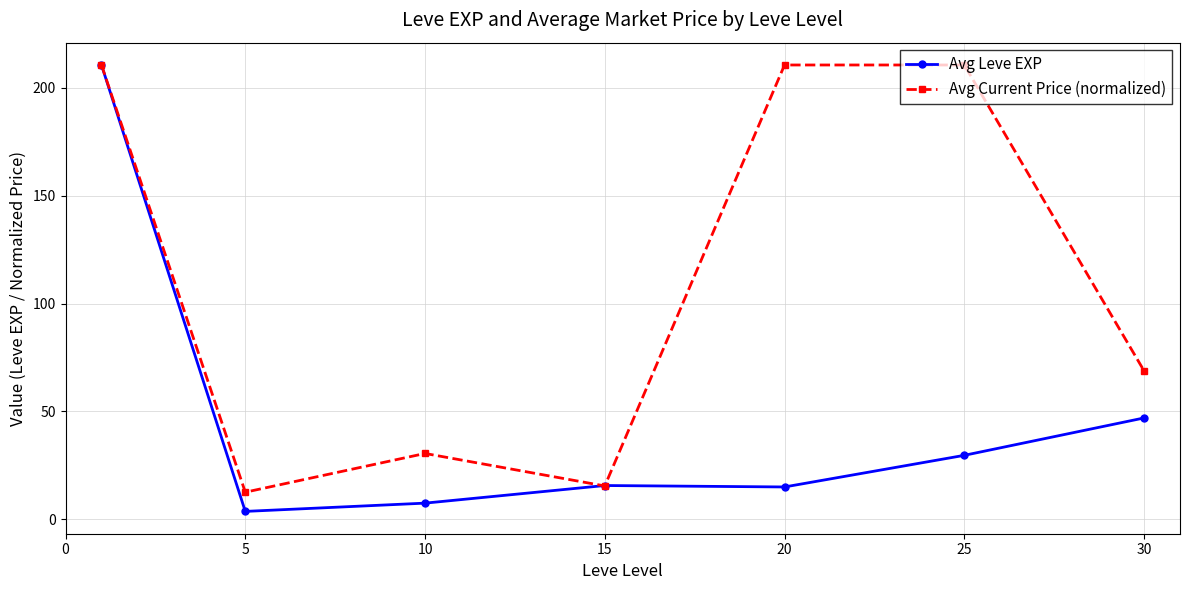

In Avg Current Price (normalized), how many points are lower than both neighbors (excluding endpoints)?

2